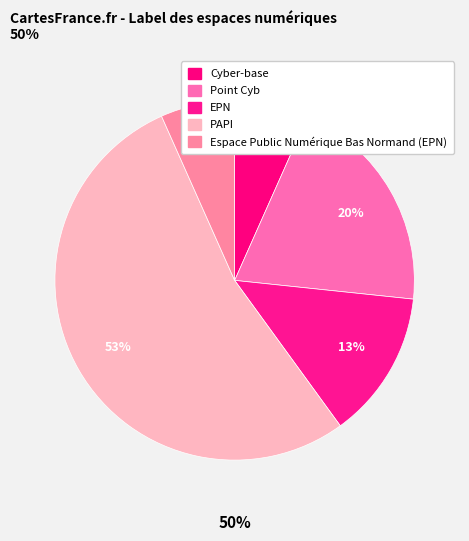

What percentage is NOT represented by Point Cyb?

80.0%